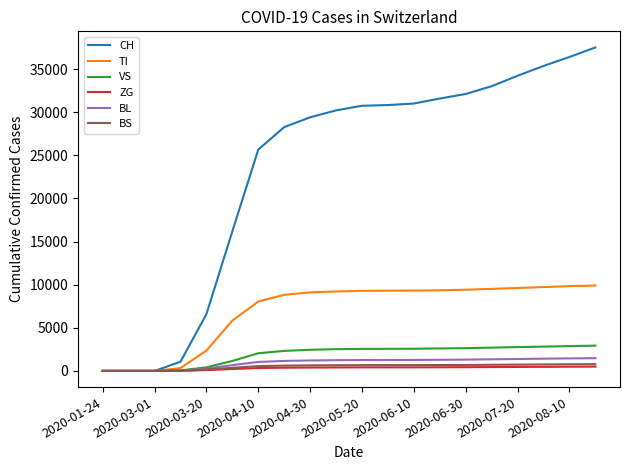

Which series has the widest spread of values?

CH